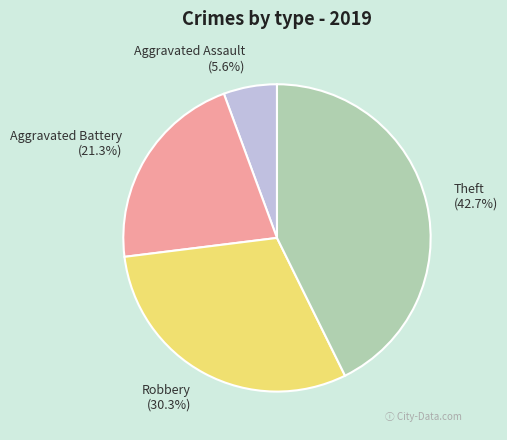

Is it true that Robbery is 20% of the pie?

False